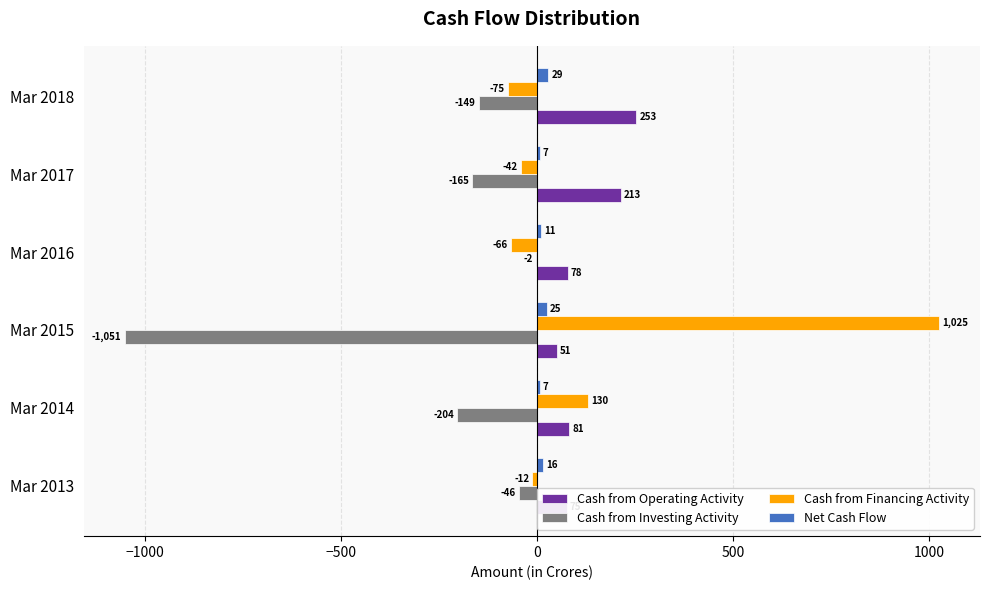

At which label does Cash from Investing Activity reach its peak?

Mar 2016